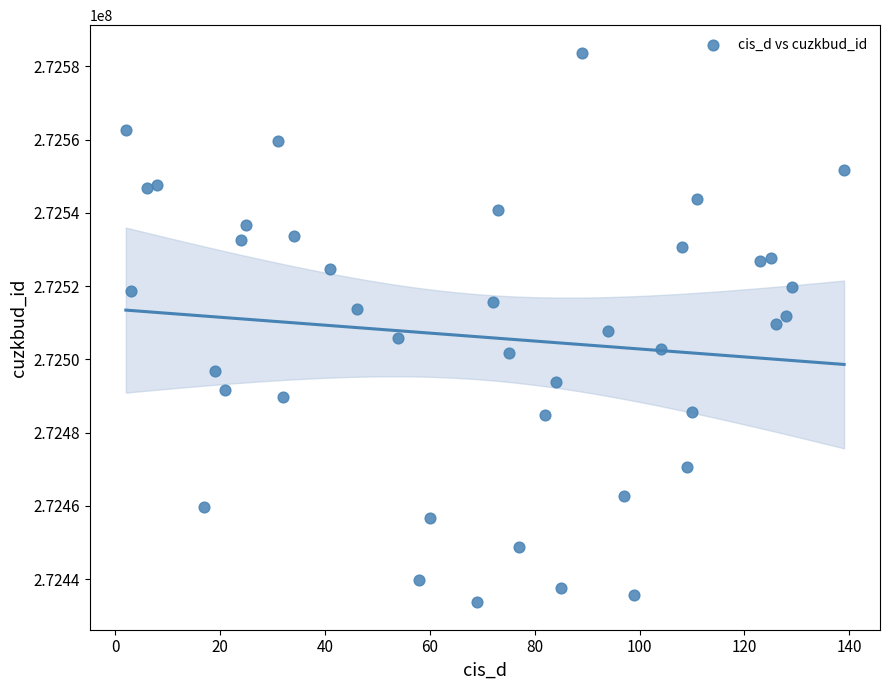

What is the range of Y values (max minus min)?

150000